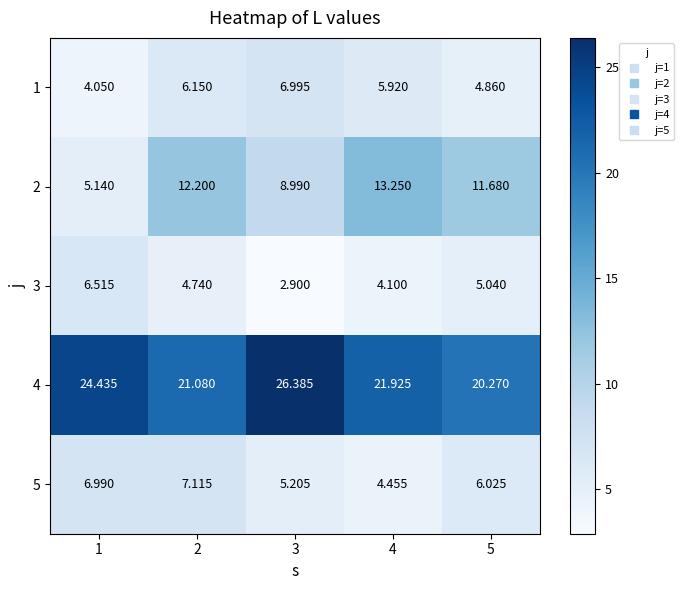

Which category has the highest value across all series?

3